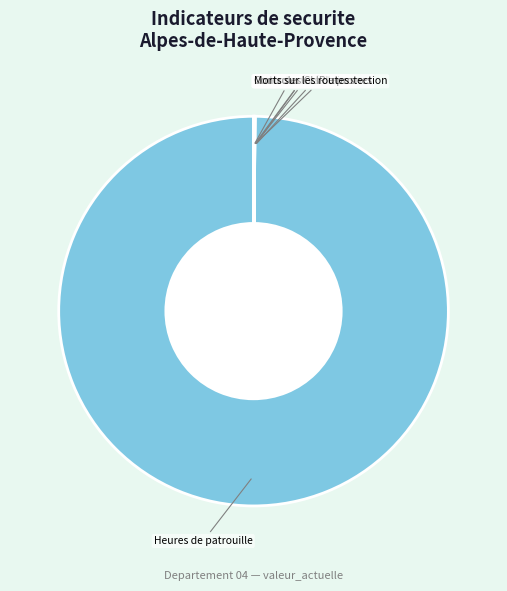

Is there a majority slice in this chart?

Yes